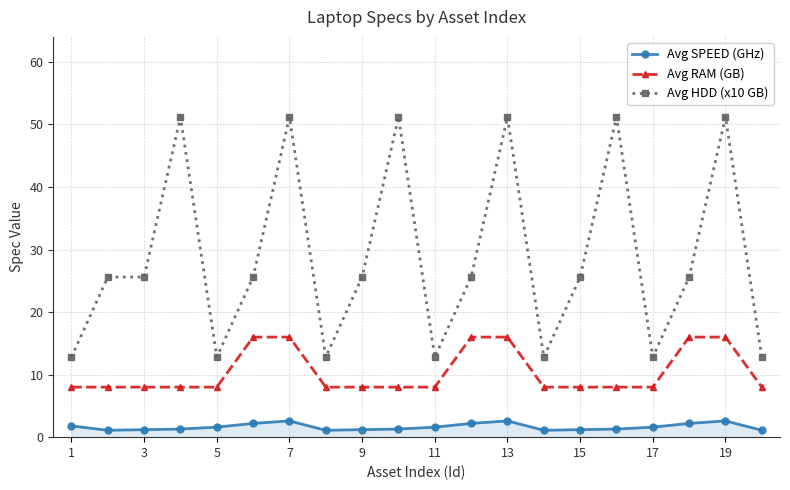

Does the chart have visible grid lines?

Yes